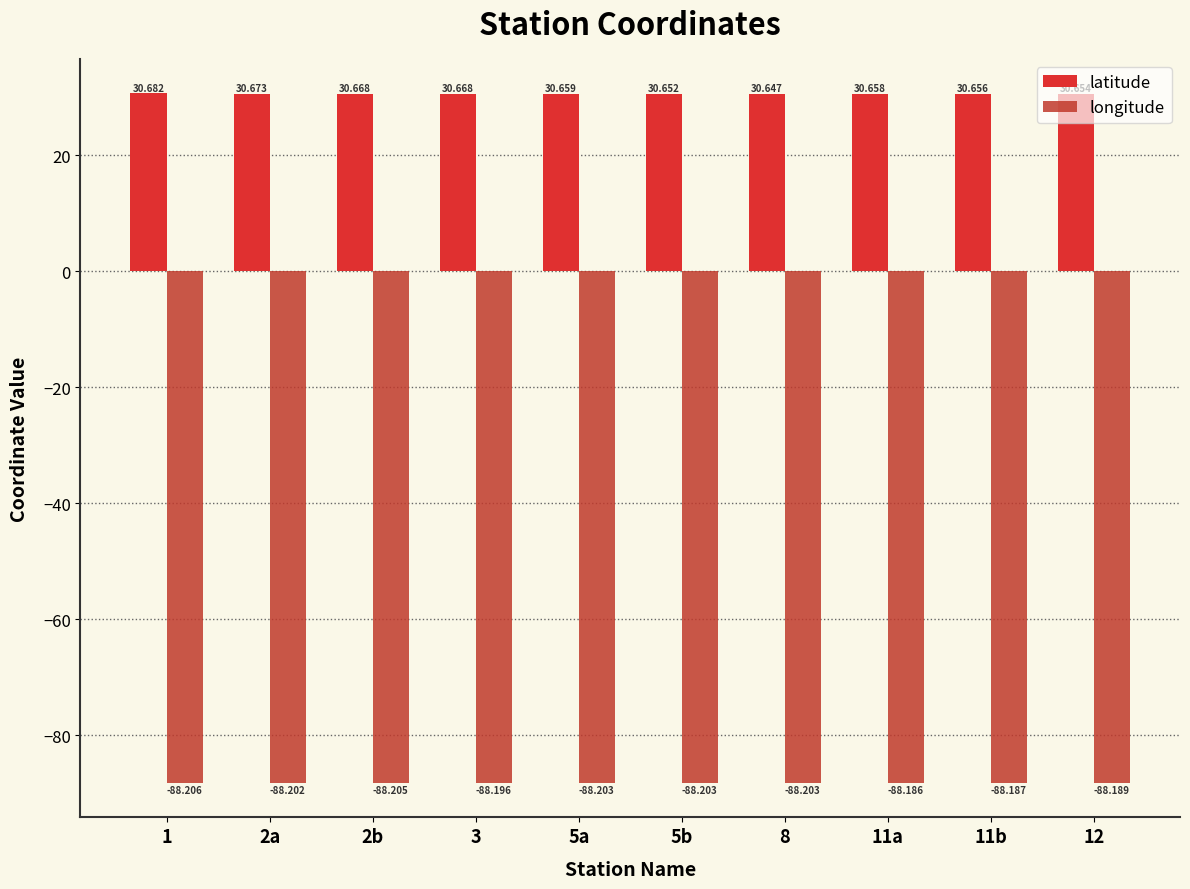

What are all the series names shown in the legend?

latitude, longitude